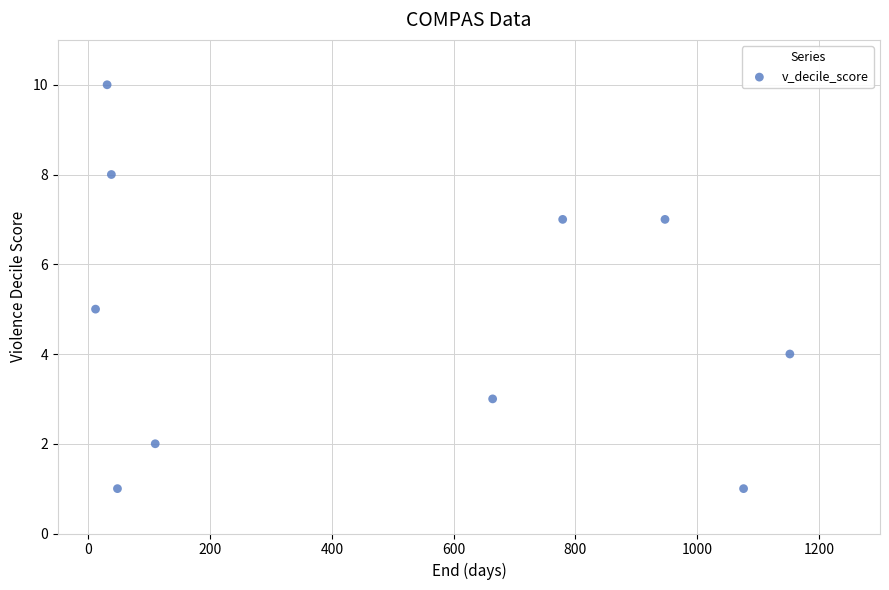

What is the average Y value?

5